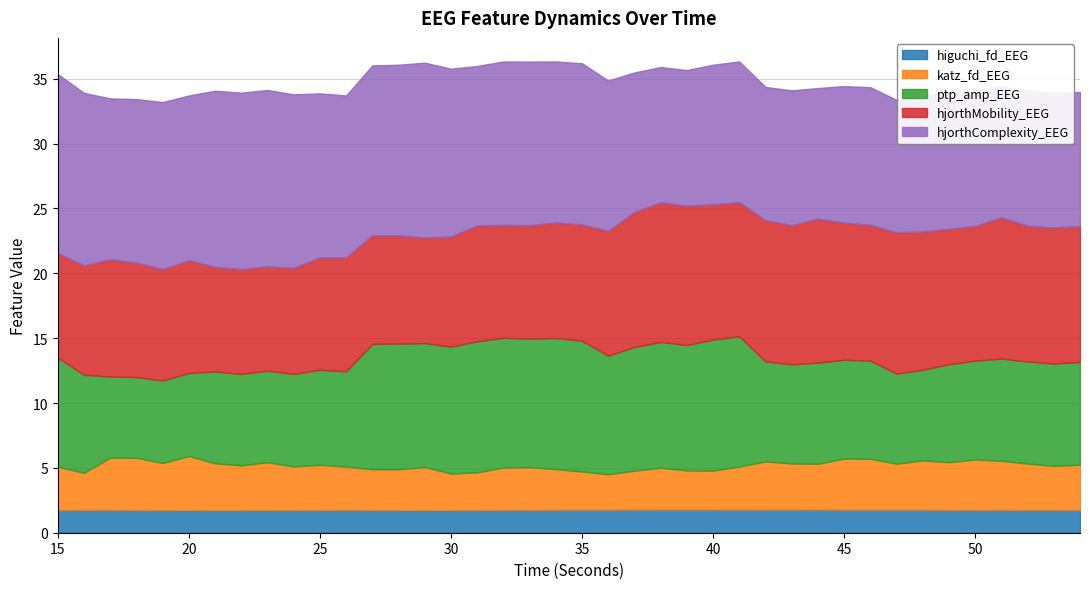

True or false: katz_fd_EEG has a value of 1.7 at 36.

False